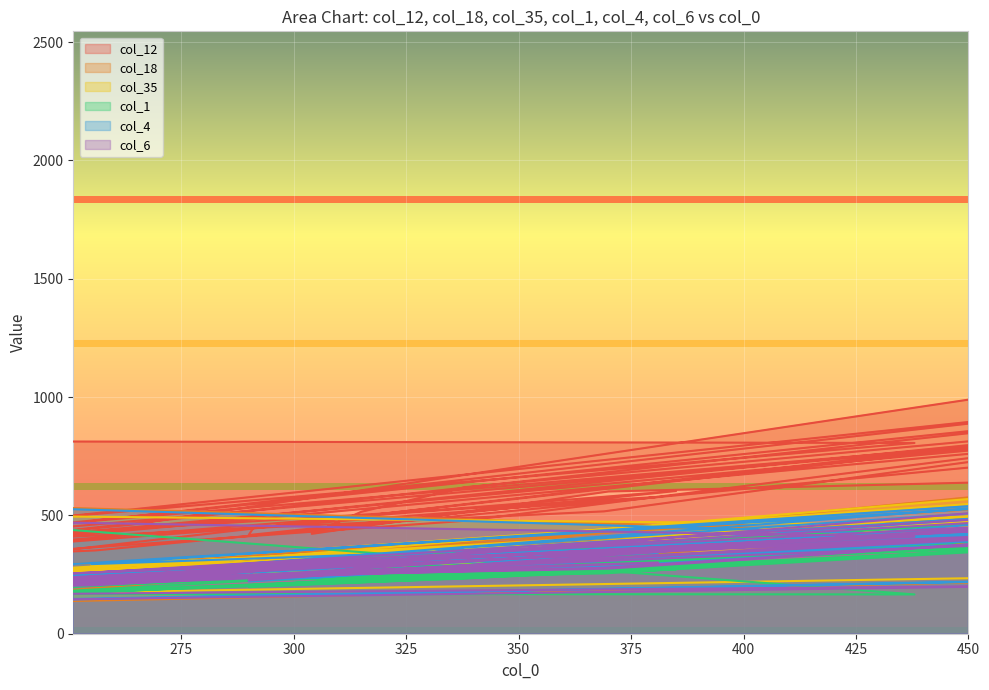

Does the chart display data point markers on the line(s)?

No